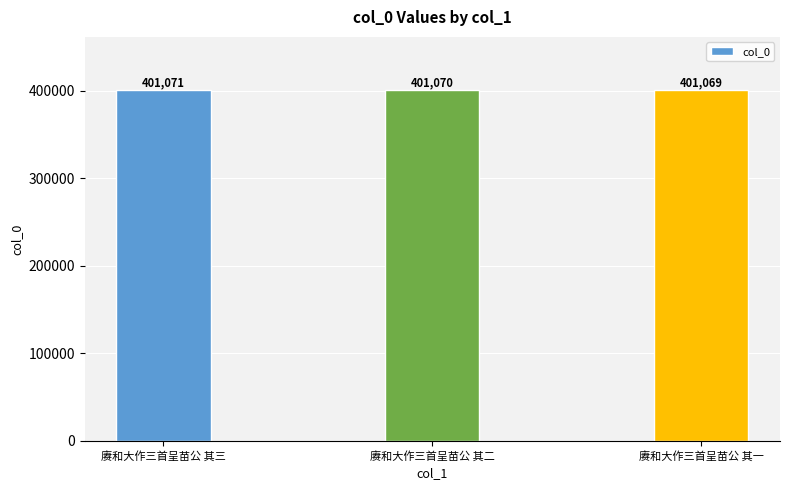

What is the ratio of the value at 赓和大作三首呈苗公 其二 to the value at 赓和大作三首呈苗公 其一?

1.0